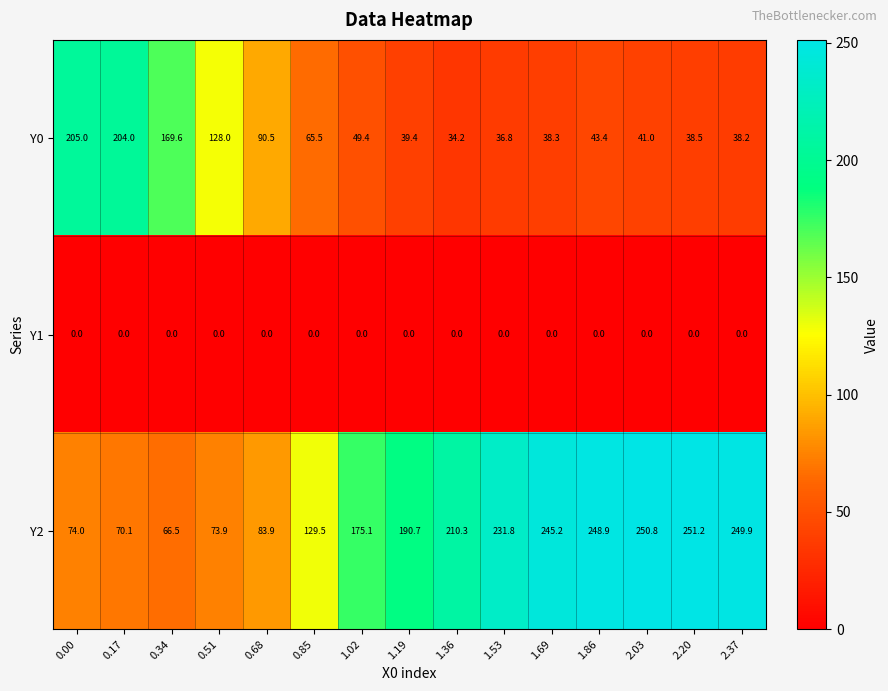

List the series in order of their peak value, highest first.

Y2, Y0, Y1